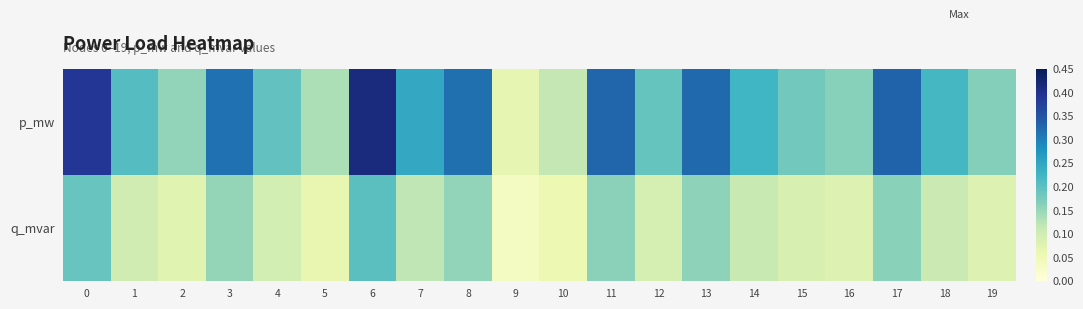

Rank the series by their average value, from lowest to highest.

q_mvar, p_mw